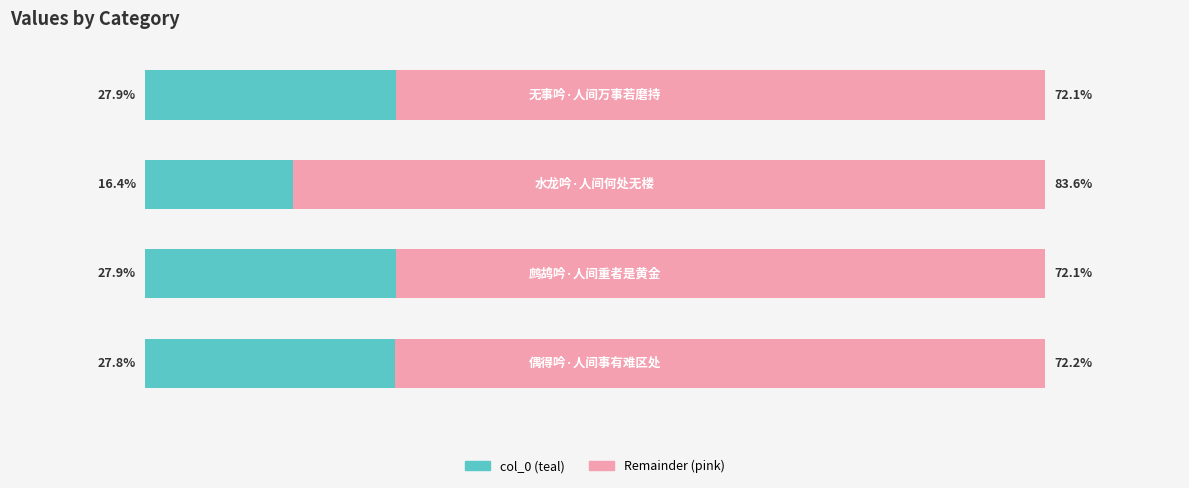

The value at 1 is 27.9. True or false?

True